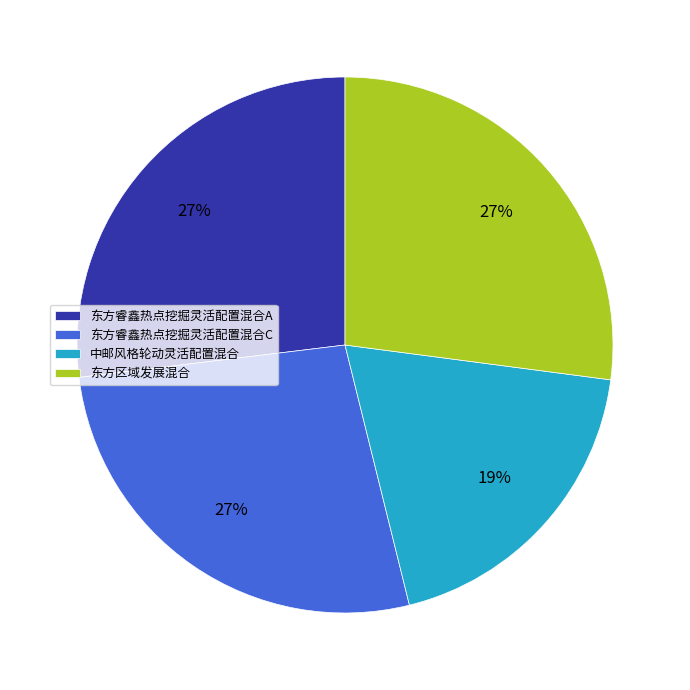

To the nearest percent, what is the difference between the largest and smallest slice percentages?

8%